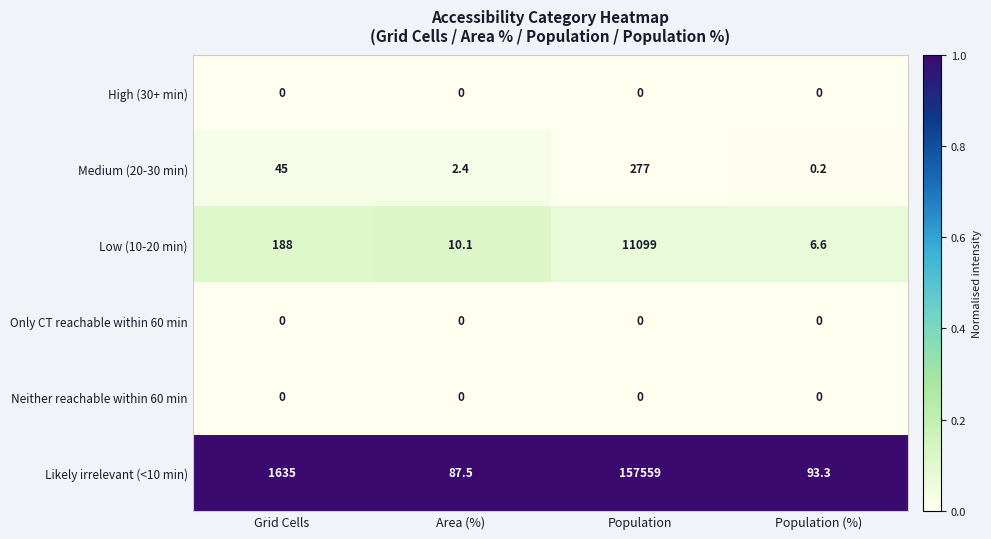

The value of Neither reachable within 60 min at Area (%) is 0.0. True or false?

True